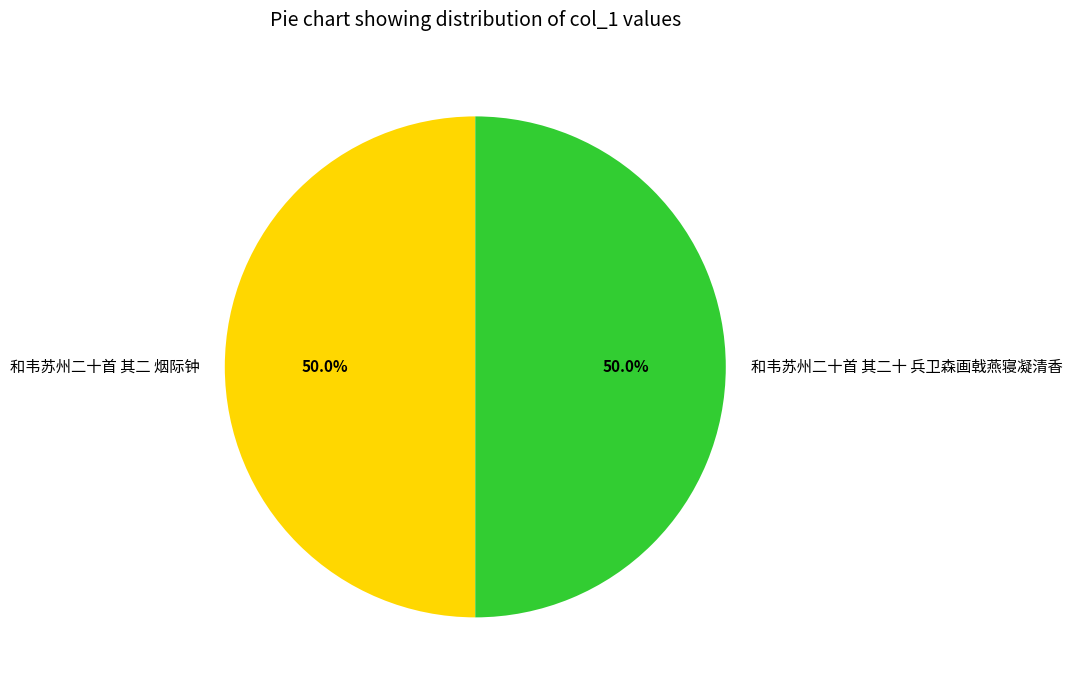

What is the ratio of the value at 和韦苏州二十首 其二十 兵卫森画戟燕寝凝清香 to the value at 和韦苏州二十首 其二 烟际钟?

1.0